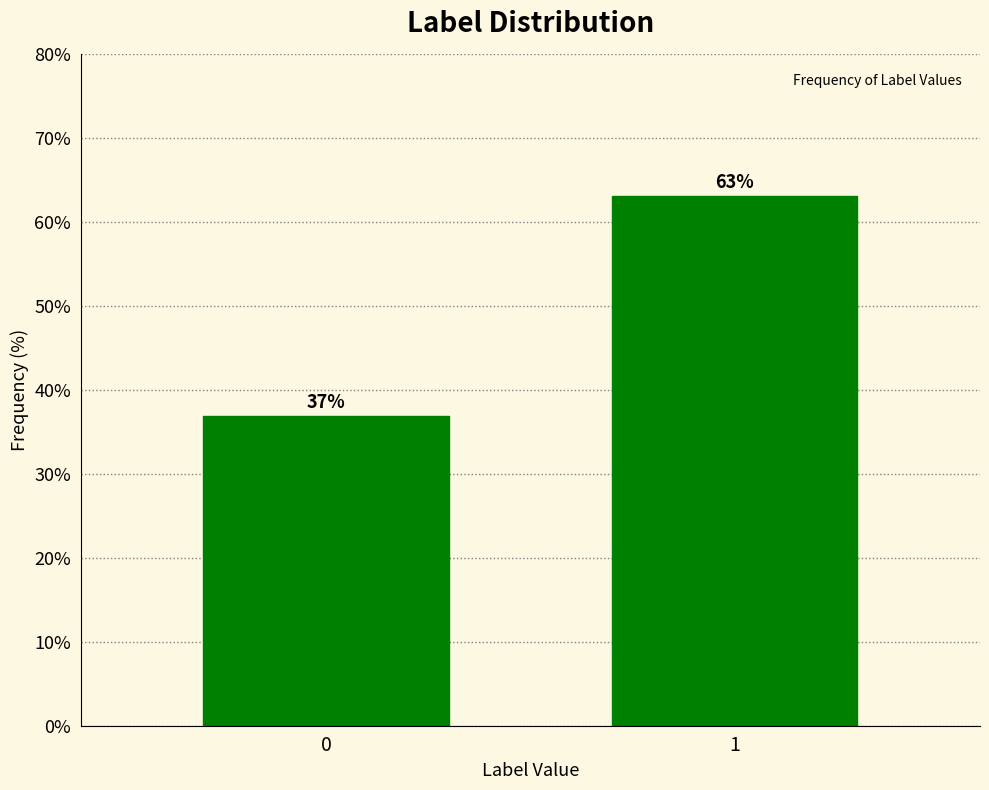

What is the ratio of the value at 0 to the value at 1?

0.6